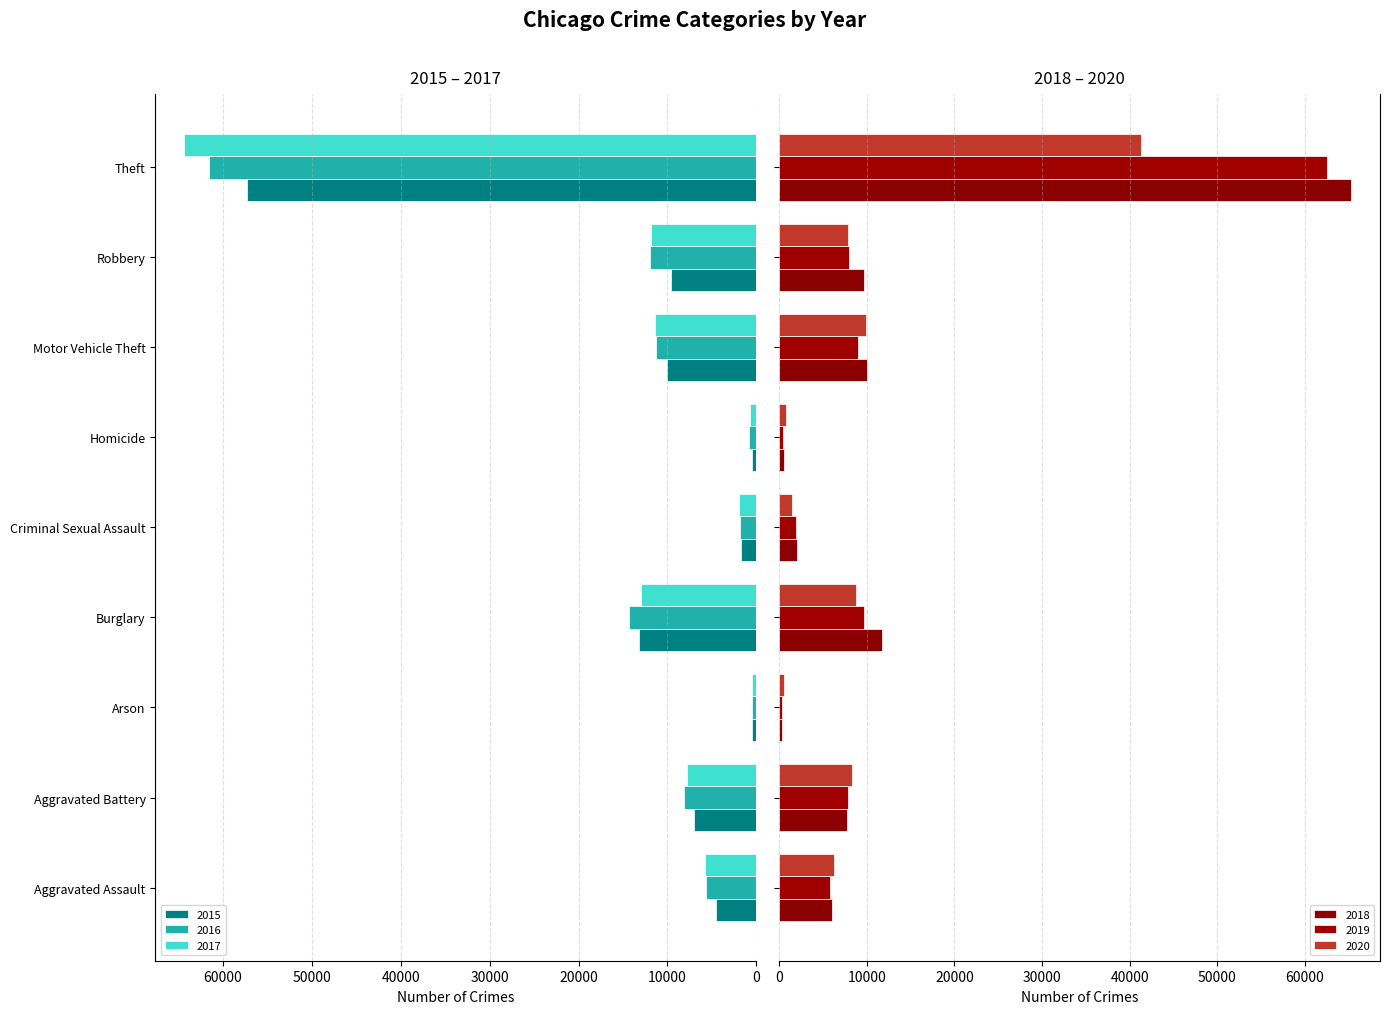

What are all the series names shown in the legend?

2015, 2016, 2017, 2018, 2019, 2020